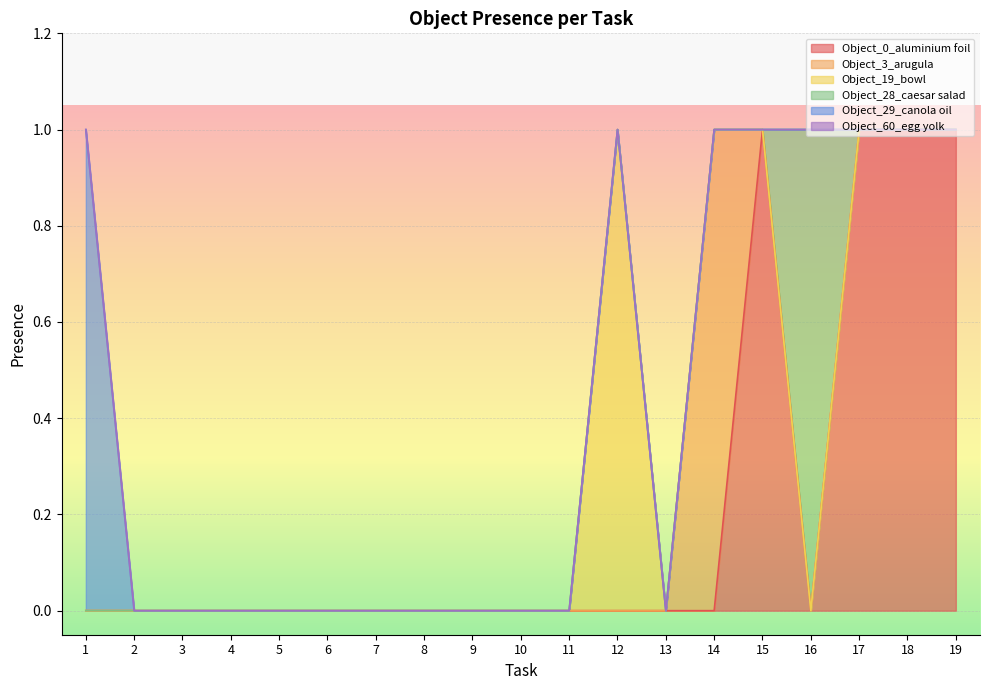

Reading left to right, list all the values displayed in this chart.

Object_0_aluminium foil: 1=0	2=0	3=0	4=0	5=0	6=0	7=0	8=0	9=0	10=0	11=0	12=0	13=0	14=0	15=1	16=0	17=1	18=1	19=1
Object_3_arugula: 1=0	2=0	3=0	4=0	5=0	6=0	7=0	8=0	9=0	10=0	11=0	12=0	13=0	14=1	15=0	16=0	17=0	18=0	19=0
Object_19_bowl: 1=0	2=0	3=0	4=0	5=0	6=0	7=0	8=0	9=0	10=0	11=0	12=1	13=0	14=0	15=0	16=0	17=0	18=0	19=0
Object_28_caesar salad: 1=0	2=0	3=0	4=0	5=0	6=0	7=0	8=0	9=0	10=0	11=0	12=0	13=0	14=0	15=0	16=1	17=0	18=0	19=0
Object_29_canola oil: 1=1	2=0	3=0	4=0	5=0	6=0	7=0	8=0	9=0	10=0	11=0	12=0	13=0	14=0	15=0	16=0	17=0	18=0	19=0
Object_60_egg yolk: 1=0	2=0	3=0	4=0	5=0	6=0	7=0	8=0	9=0	10=0	11=0	12=0	13=0	14=0	15=0	16=0	17=0	18=0	19=0